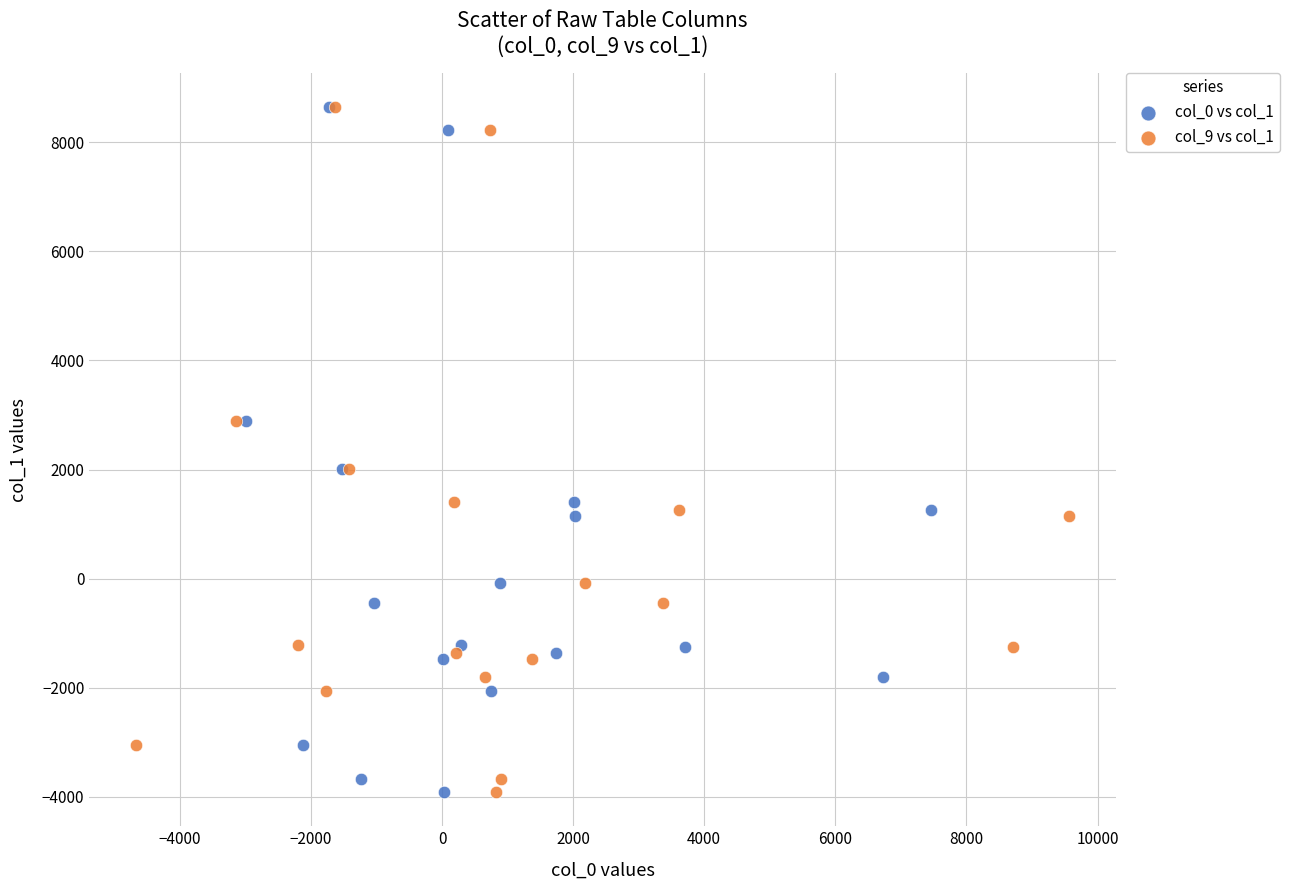

What are all the series names shown in the legend?

col_0 vs col_1, col_9 vs col_1